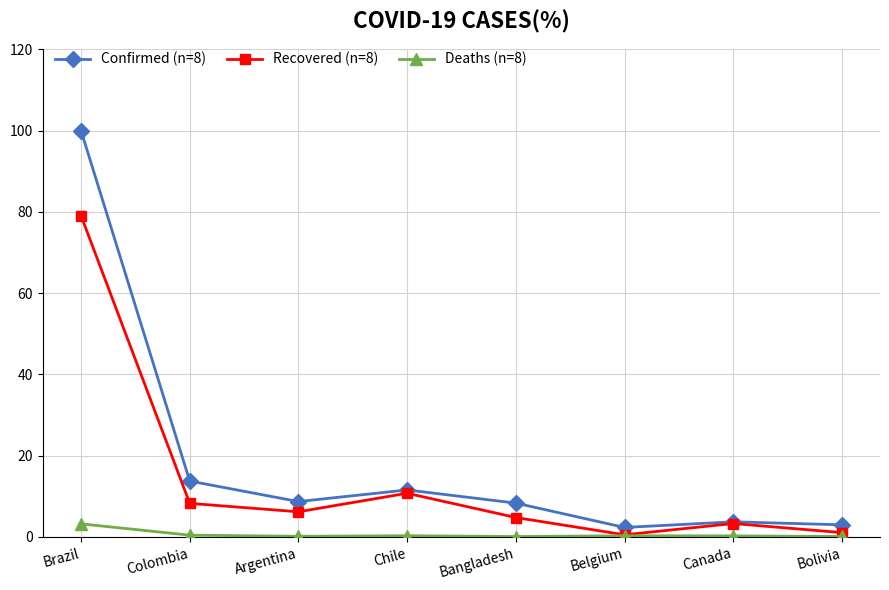

Is it true that Deaths (n=8) equals 0.4 at Colombia?

True